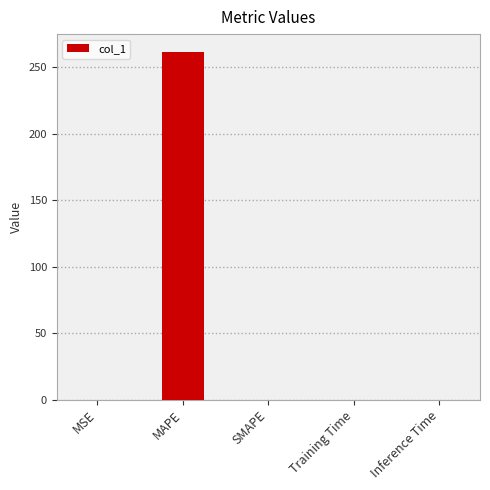

Does the chart contain stacked bars?

No